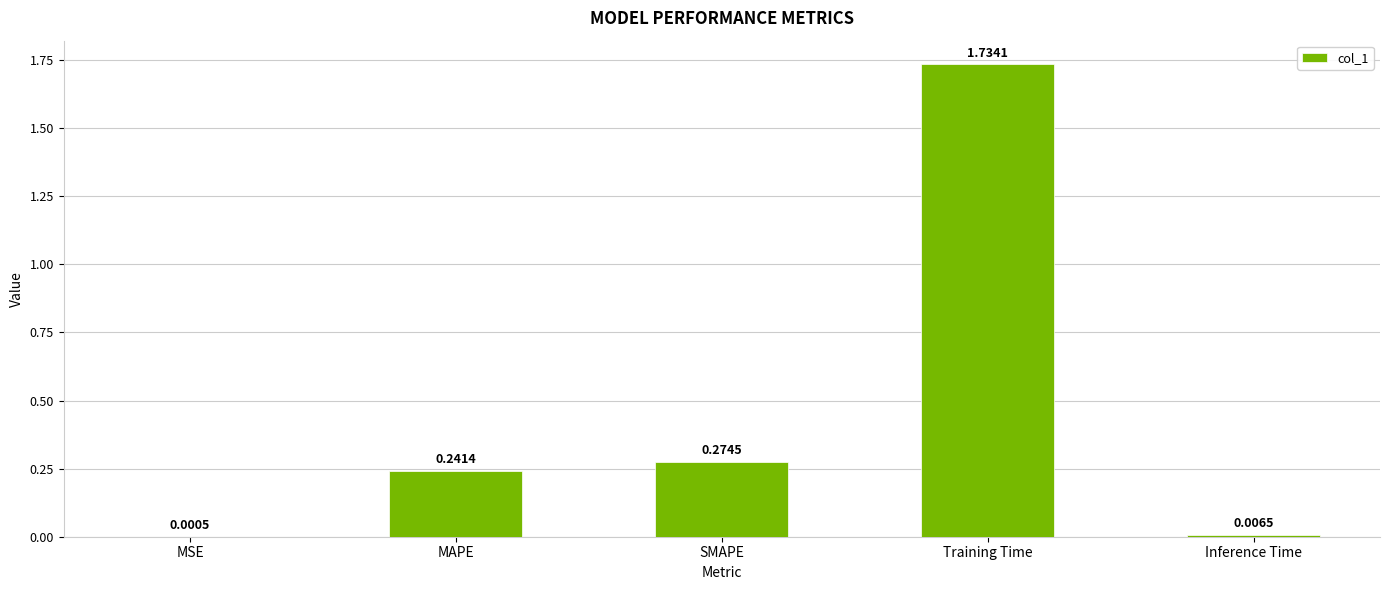

What is the sum of the values at SMAPE and Training Time?

2.0